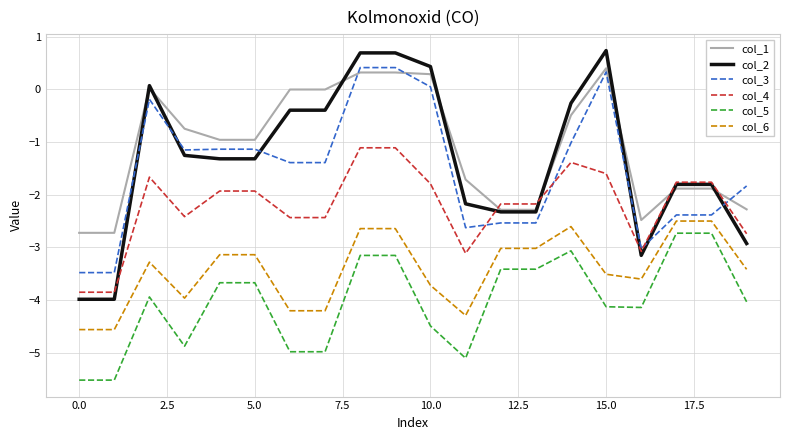

What is the minimum value shown in the chart?

-5.5